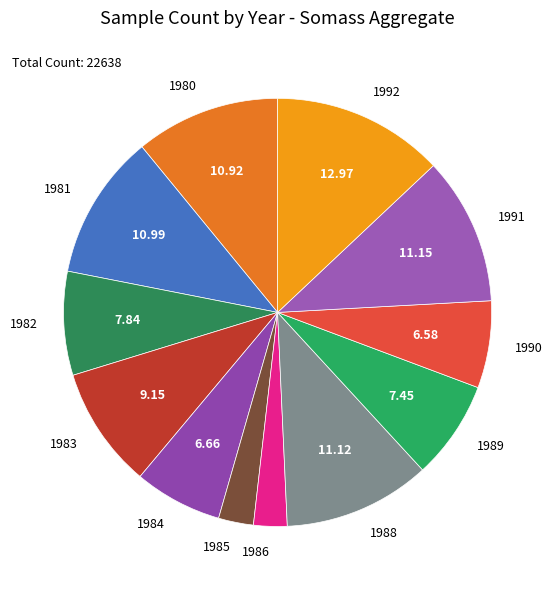

Does 1992 represent more than half of the total?

No